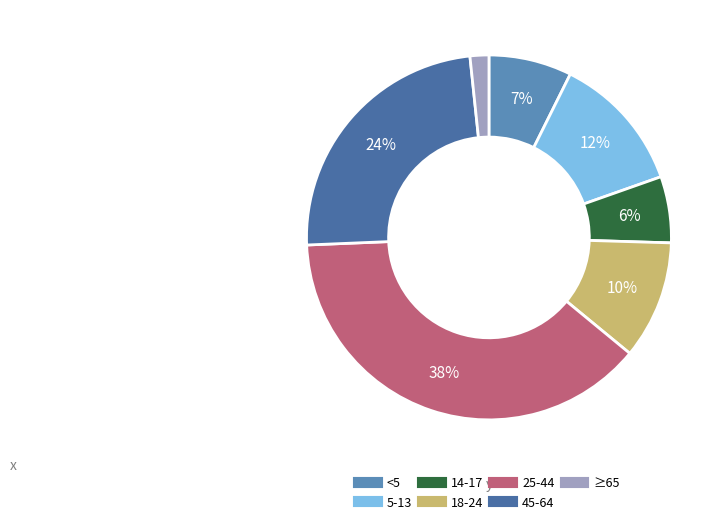

Is there a majority slice in this chart?

No